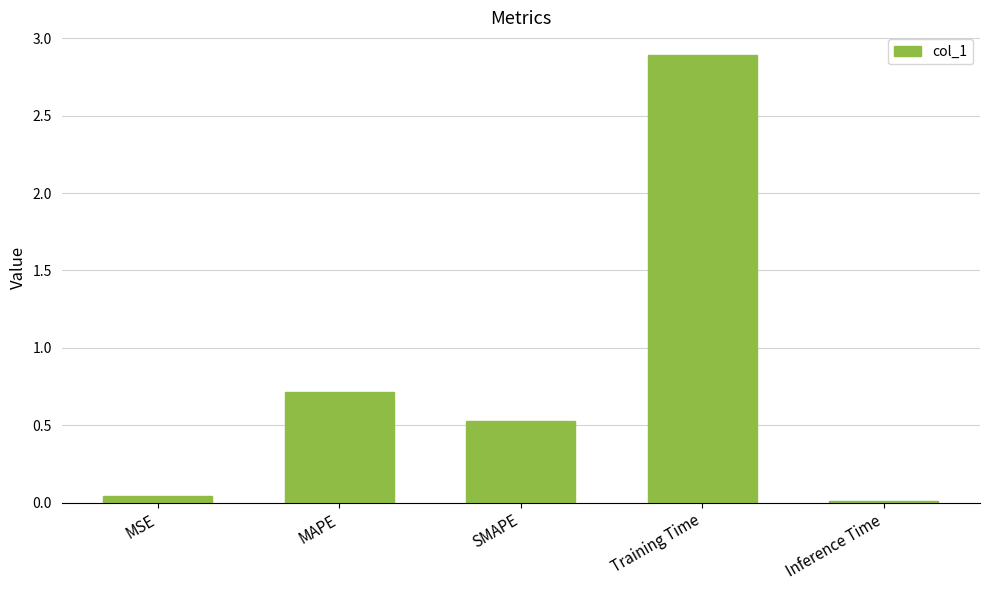

True or false: the data shows 0.0 at Inference Time.

True